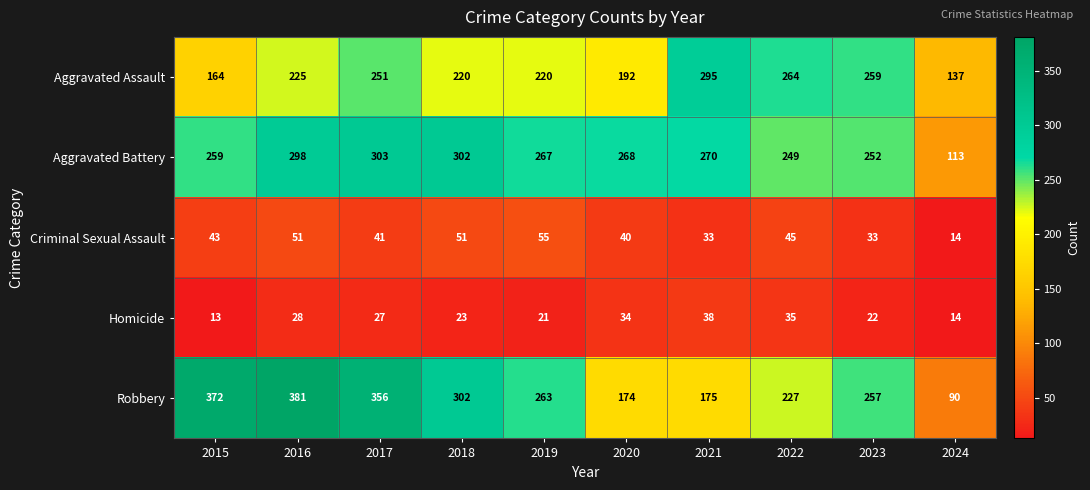

Which series has the widest spread of values?

Robbery